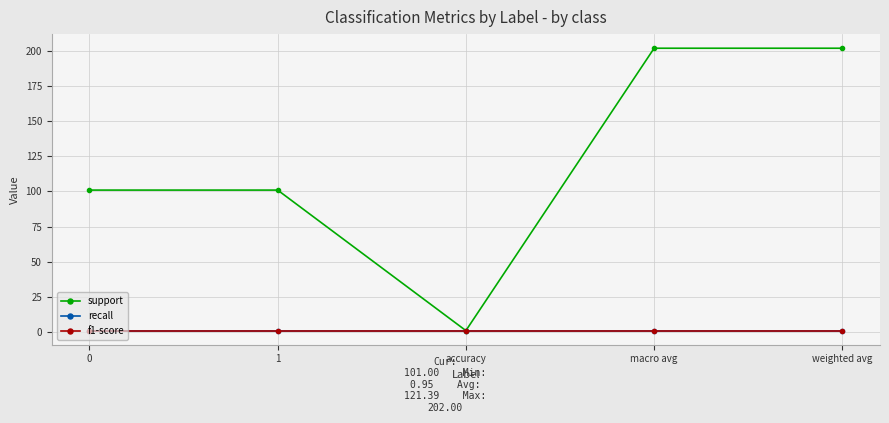

Does the chart have visible grid lines?

Yes